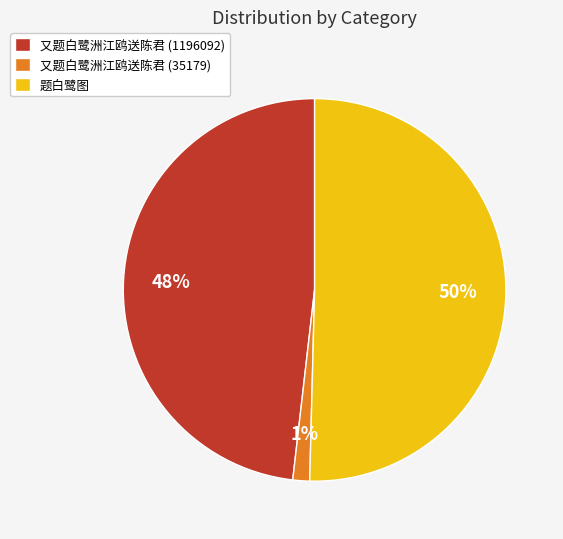

What is the largest slice in the pie chart?

题白鹭图